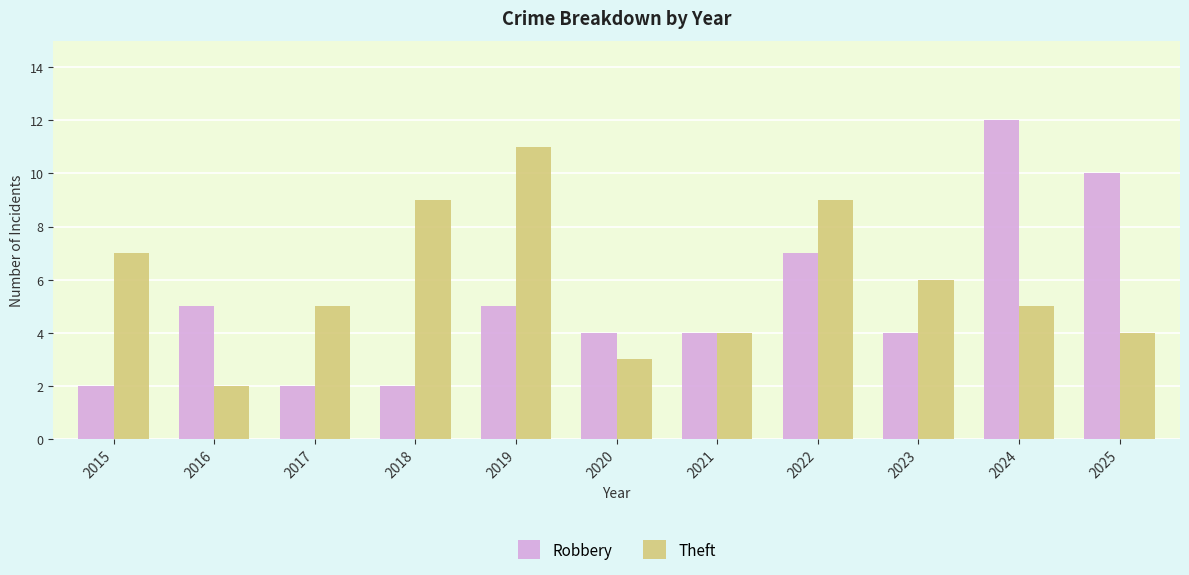

Reading left to right, list all the values displayed in this chart.

Robbery: 2	5	2	2	5	4	4	7	4	12	10
Theft: 7	2	5	9	11	3	4	9	6	5	4